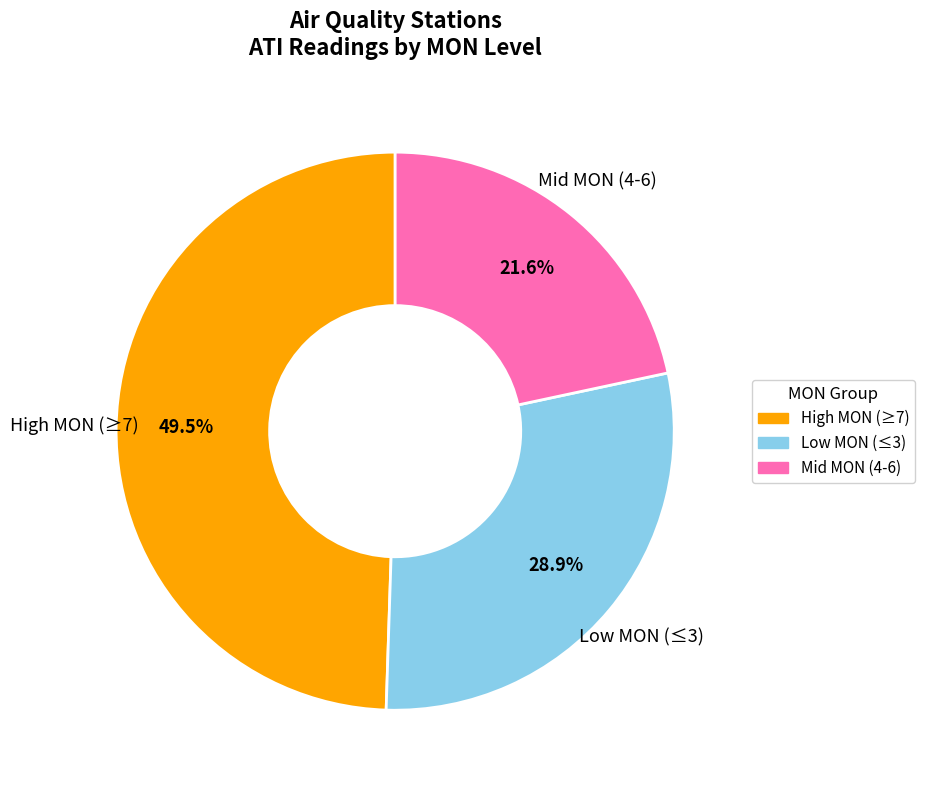

How many segments does this pie chart have?

3